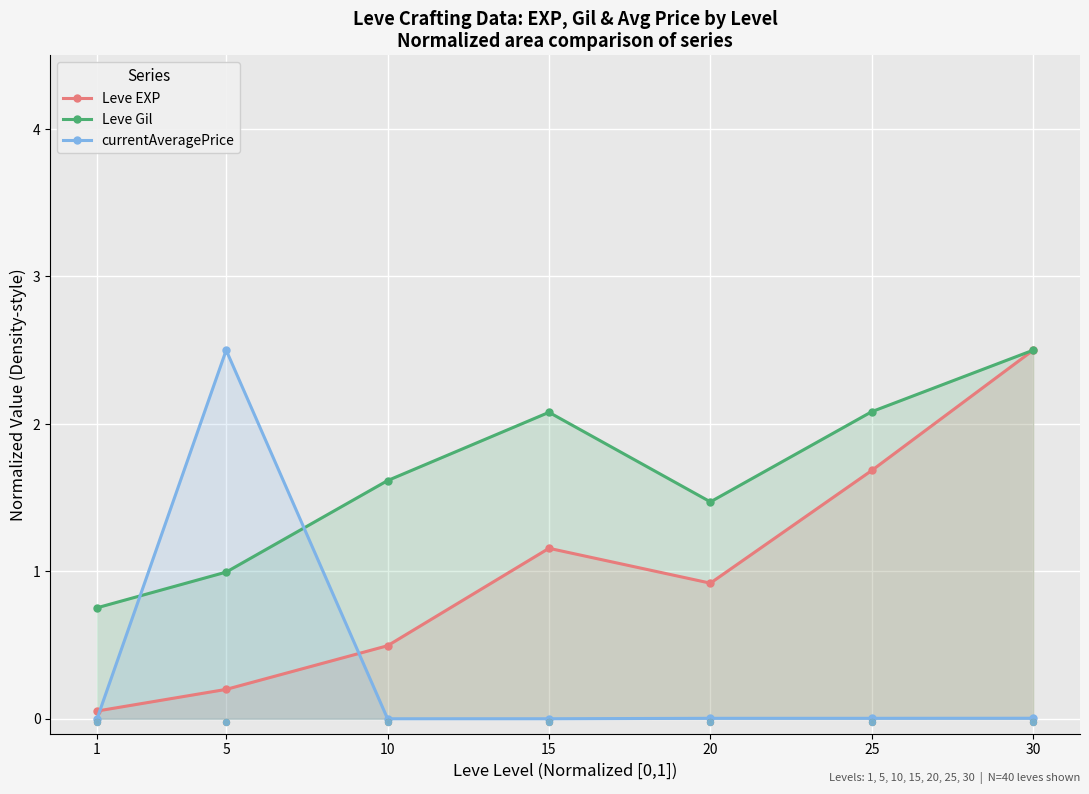

What is the total value across all series at 10?

2.1